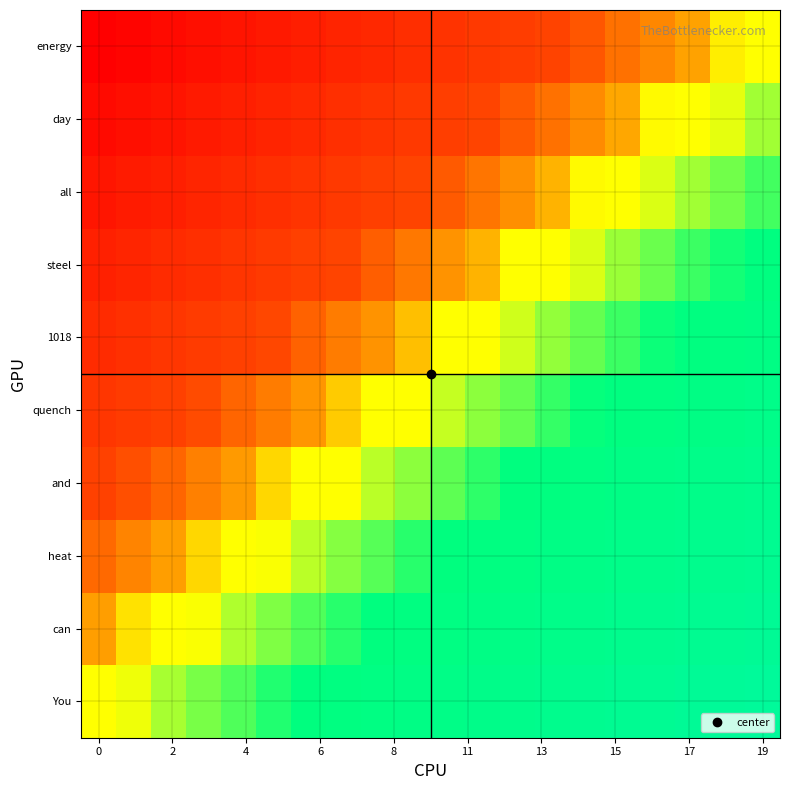

List the series in order of their peak value, lowest first.

energy, day, all, steel, 1018, quench, and, heat, can, You